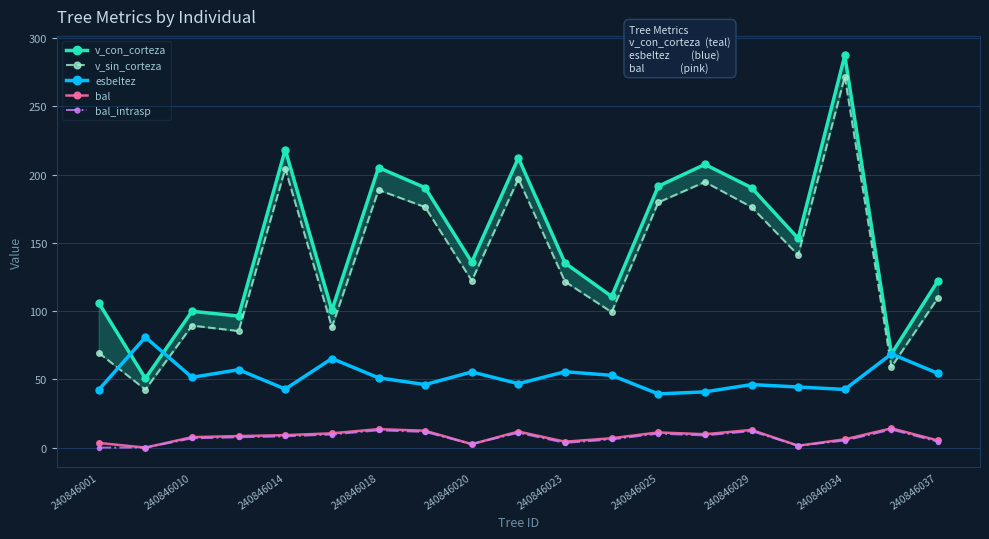

Reading left to right, extract all data points from this chart.

v_con_corteza: 106.0	50.6	99.8	96.4	218.2	100.5	205.1	190.3	135.8	212.2	135.2	110.7	191.4	207.4	190.3	153.1	287.2	68.6	122.3
v_sin_corteza: 69.4	42.5	89.3	85.4	204.3	88.2	188.7	176.1	122.2	196.9	121.6	99.2	179.6	194.6	176.1	141.0	271.7	59.1	109.7
esbeltez: 42.3	80.8	51.4	57.1	42.9	65.2	51.1	46.1	55.4	46.8	55.6	52.9	39.3	40.8	46.1	44.4	42.6	68.6	54.4
bal: 3.4	0.0	7.7	8.4	9.1	10.5	13.5	12.4	2.5	11.8	4.3	6.9	11.1	9.8	12.9	1.4	6.1	14.1	5.2
bal_intrasp: 0.0	0.0	6.8	7.5	8.2	9.6	12.6	11.5	2.5	10.9	3.4	6.0	10.2	8.9	12.1	1.4	5.2	13.2	4.3